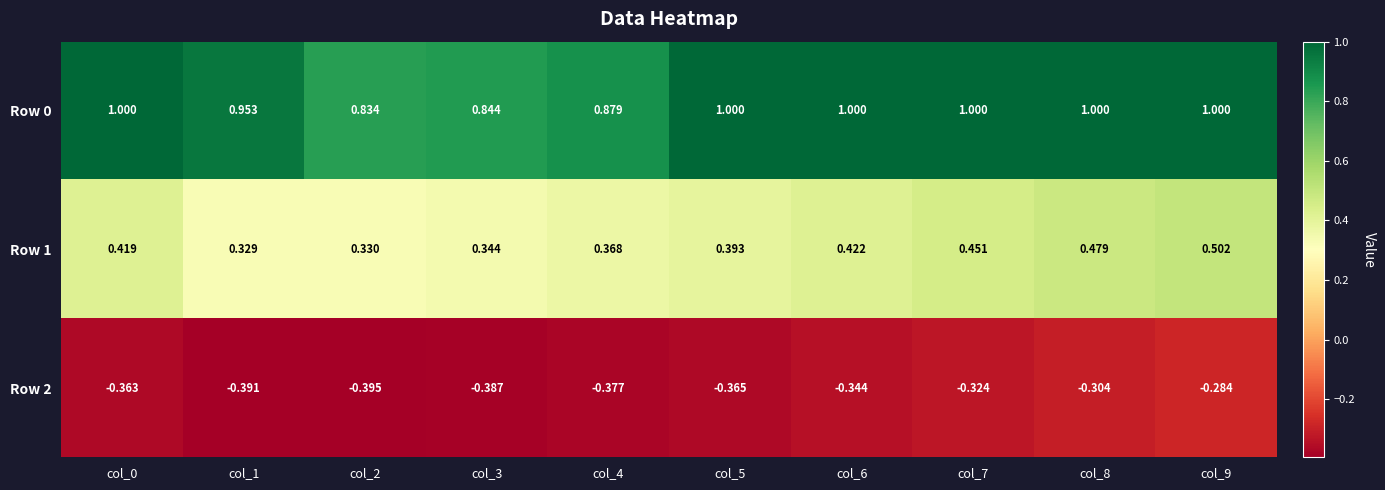

Rank the series by their average value, from lowest to highest.

Row 2, Row 1, Row 0